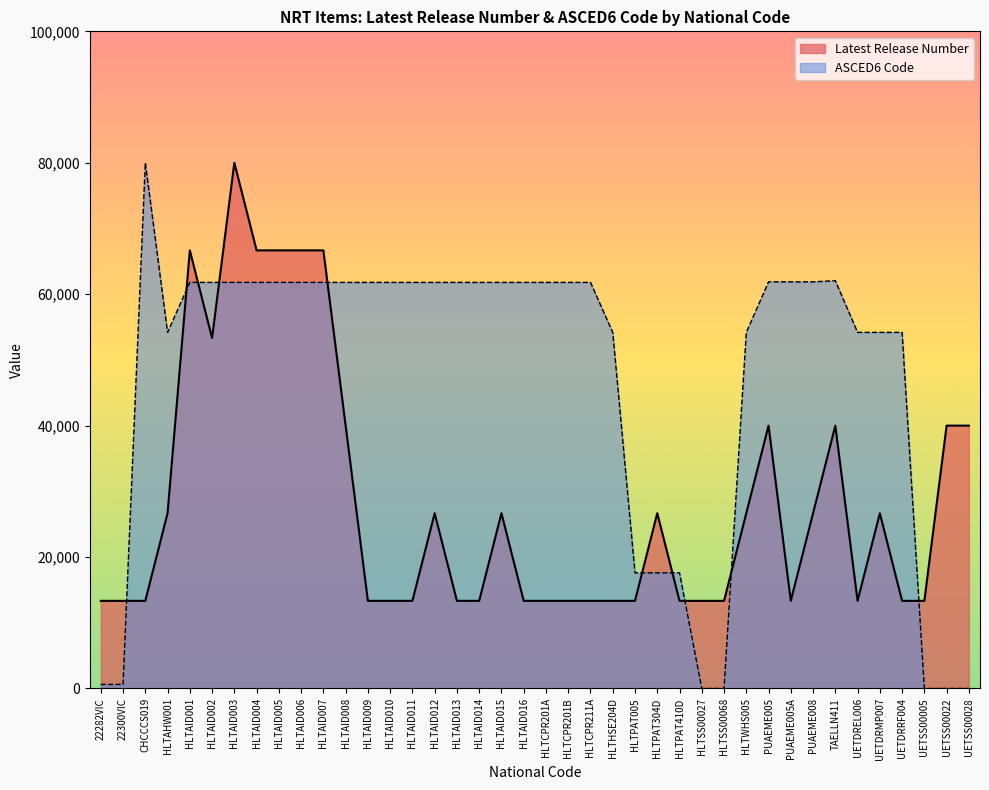

Where is the first local minimum for ASCED6 Code?

HLTAHW001